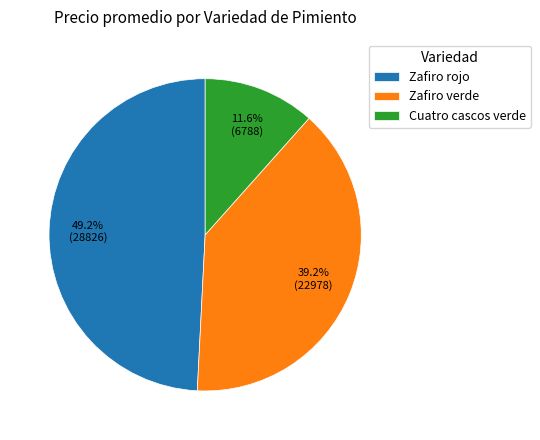

To the nearest percent, what portion does Zafiro rojo represent?

49%